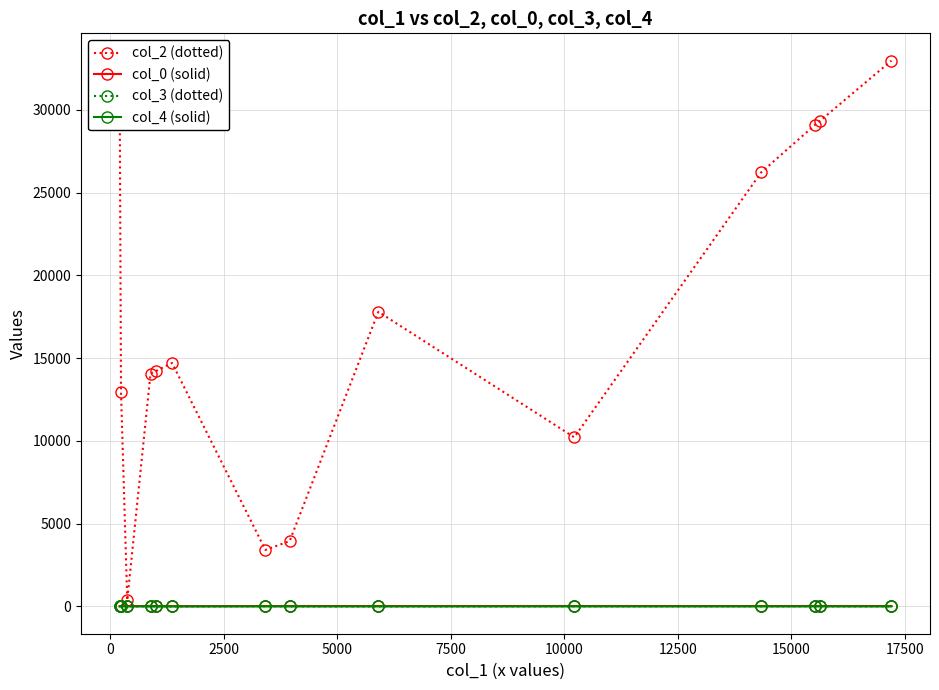

How many distinct data groups are displayed?

4